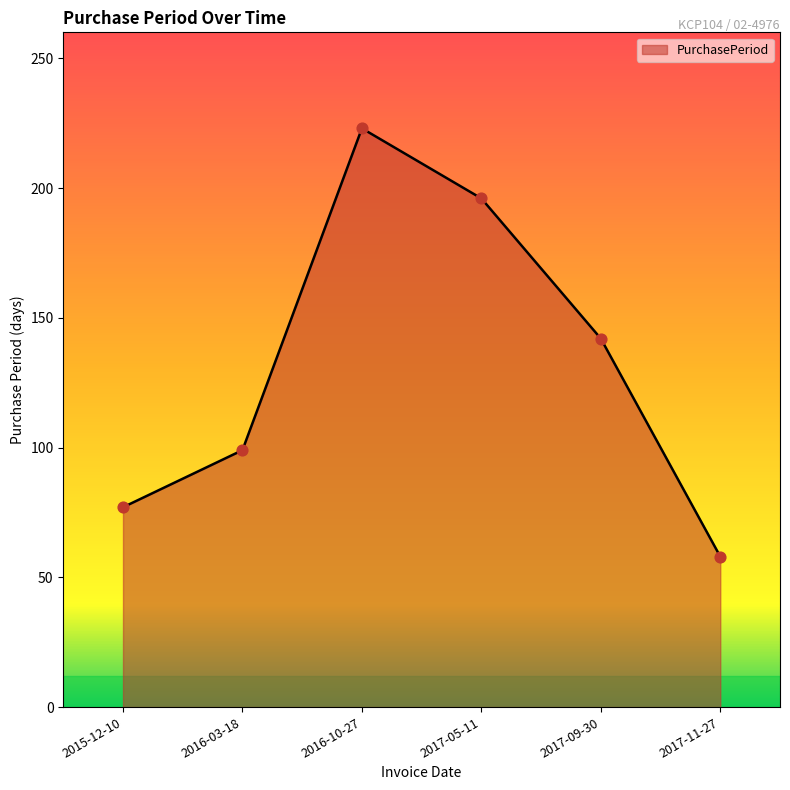

Between 2016-10-27 and 2017-05-11, which is larger?

2016-10-27